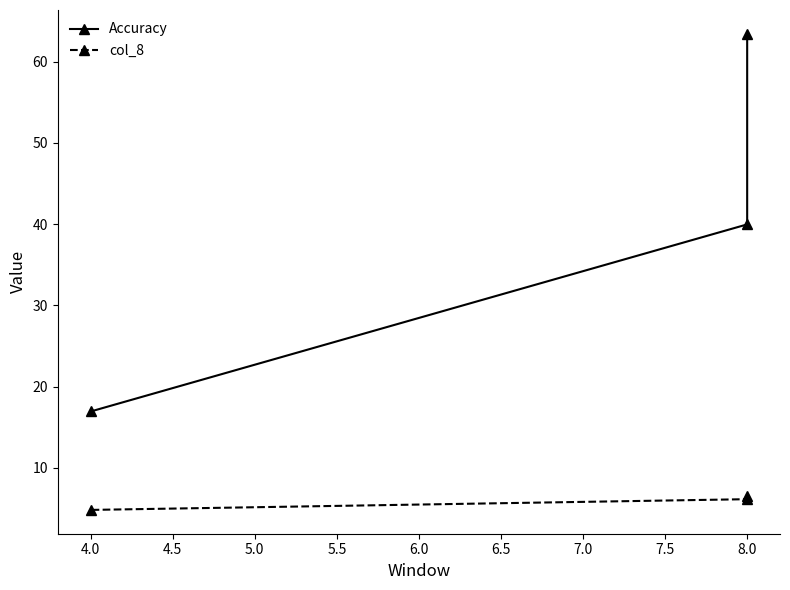

Which series has the largest range (max minus min)?

Accuracy